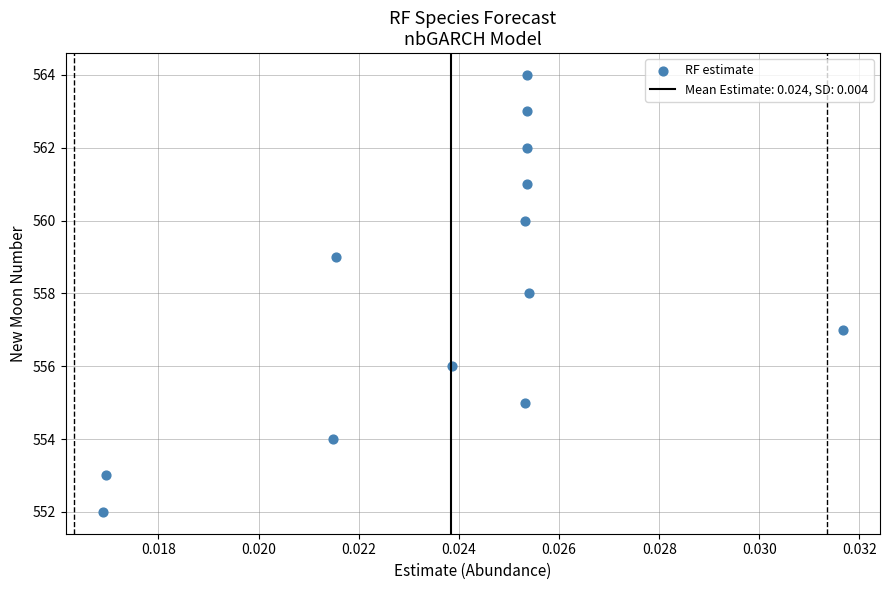

How many data points are displayed?

13